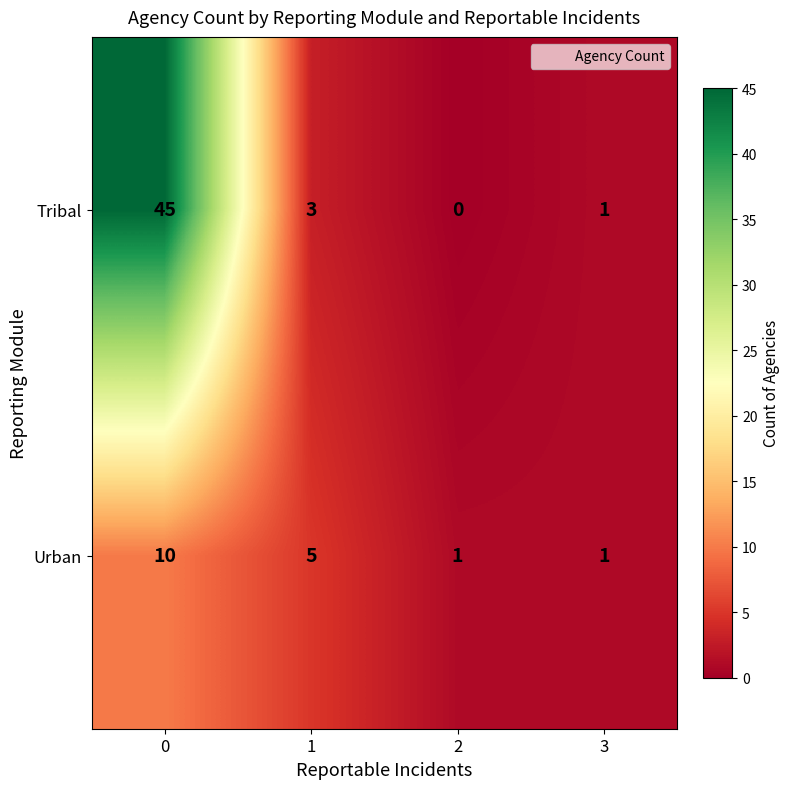

Which series has the largest range (max minus min)?

Tribal